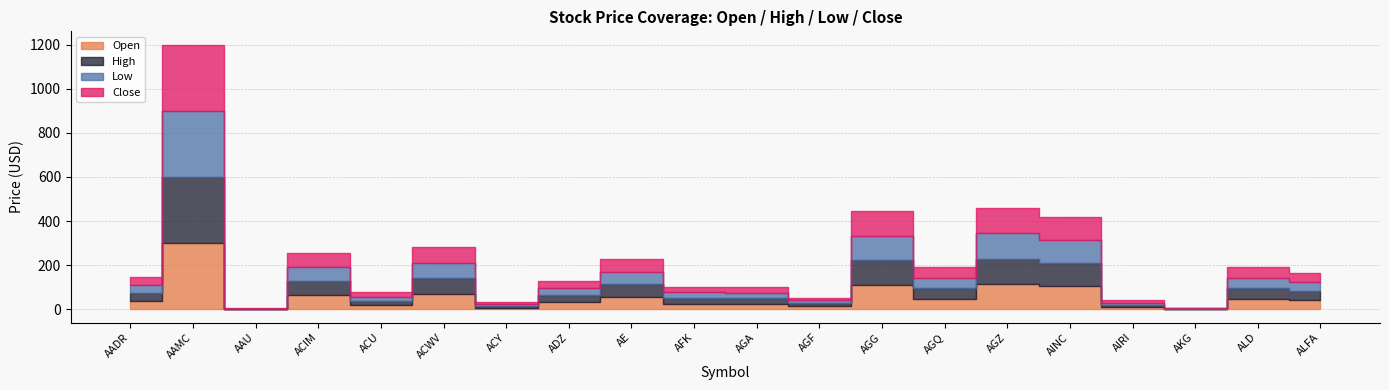

At which category does Open reach its first local peak?

AAMC